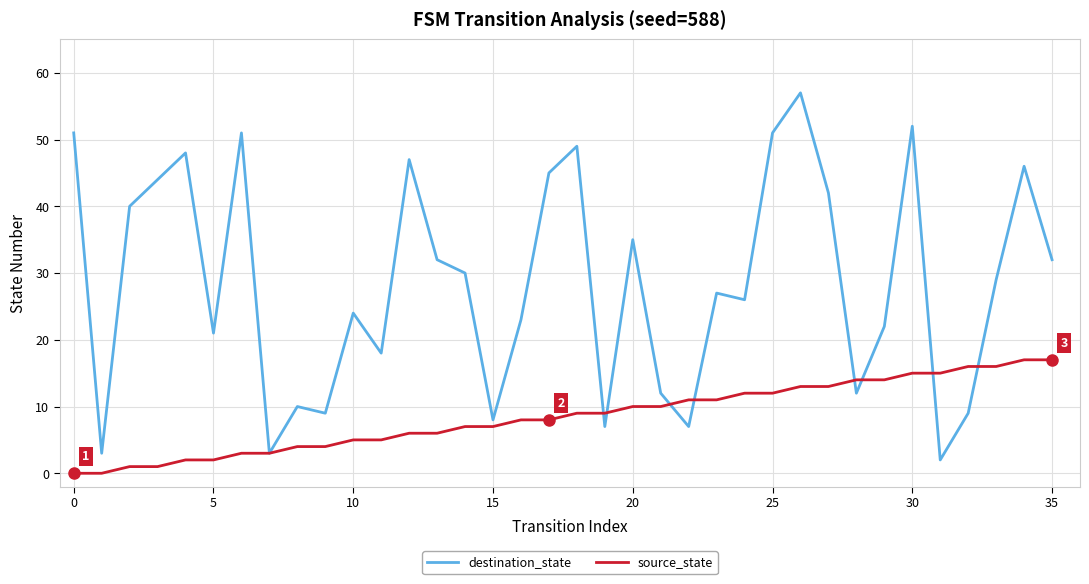

Does the chart display data point markers on the line(s)?

No